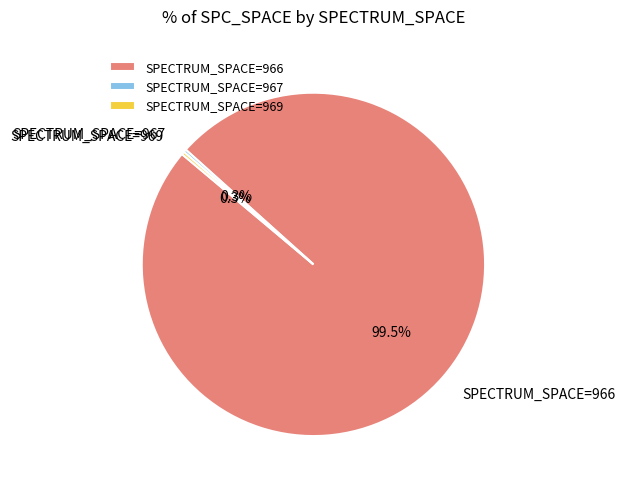

Is there a majority slice in this chart?

Yes